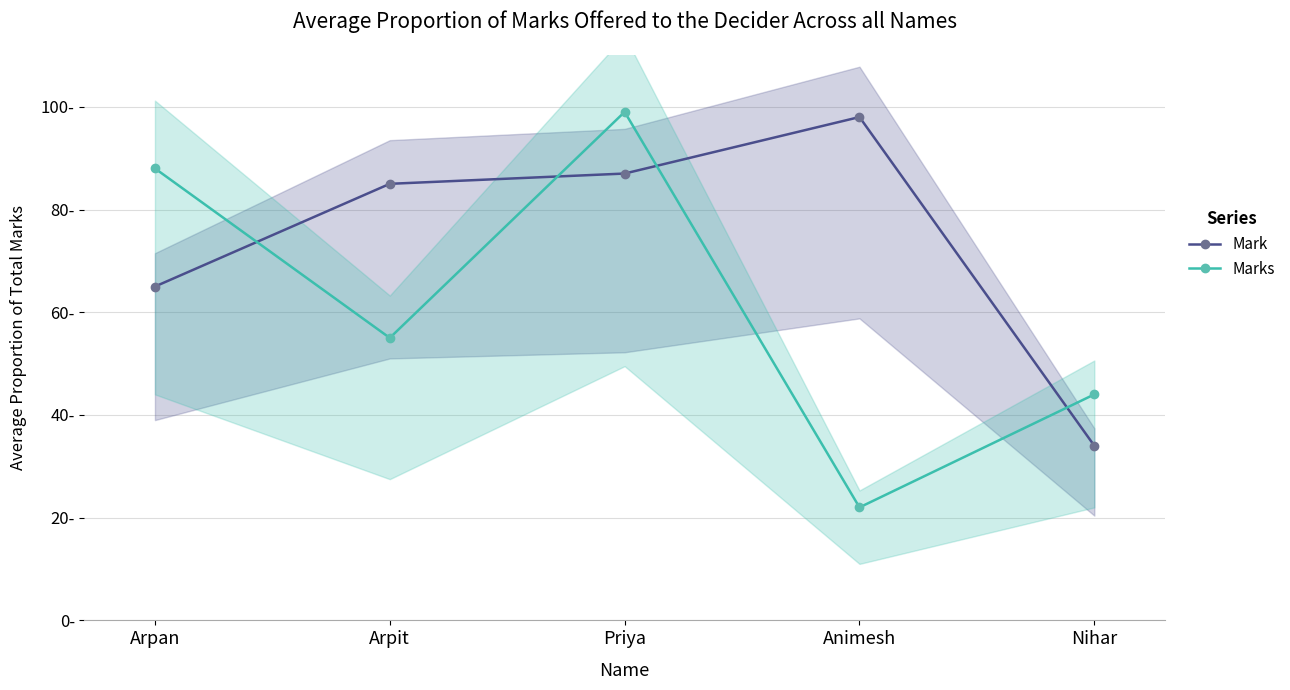

The value of Mark at Priya is 87. True or false?

True